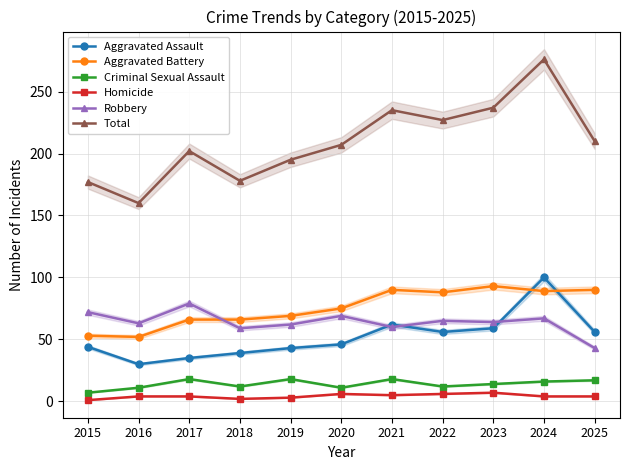

What is the average value of the Criminal Sexual Assault series?

14